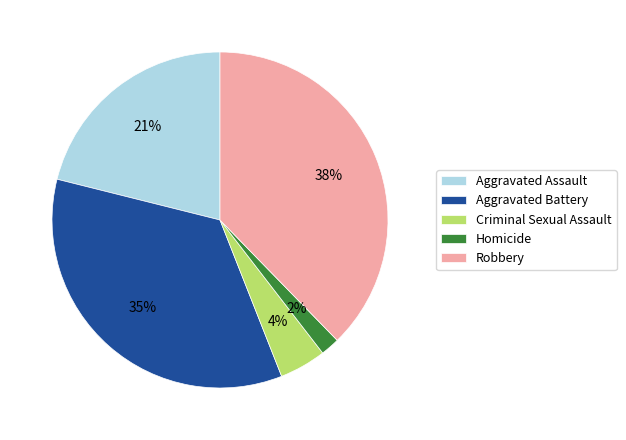

True or false: Criminal Sexual Assault accounts for 4% of the total.

True